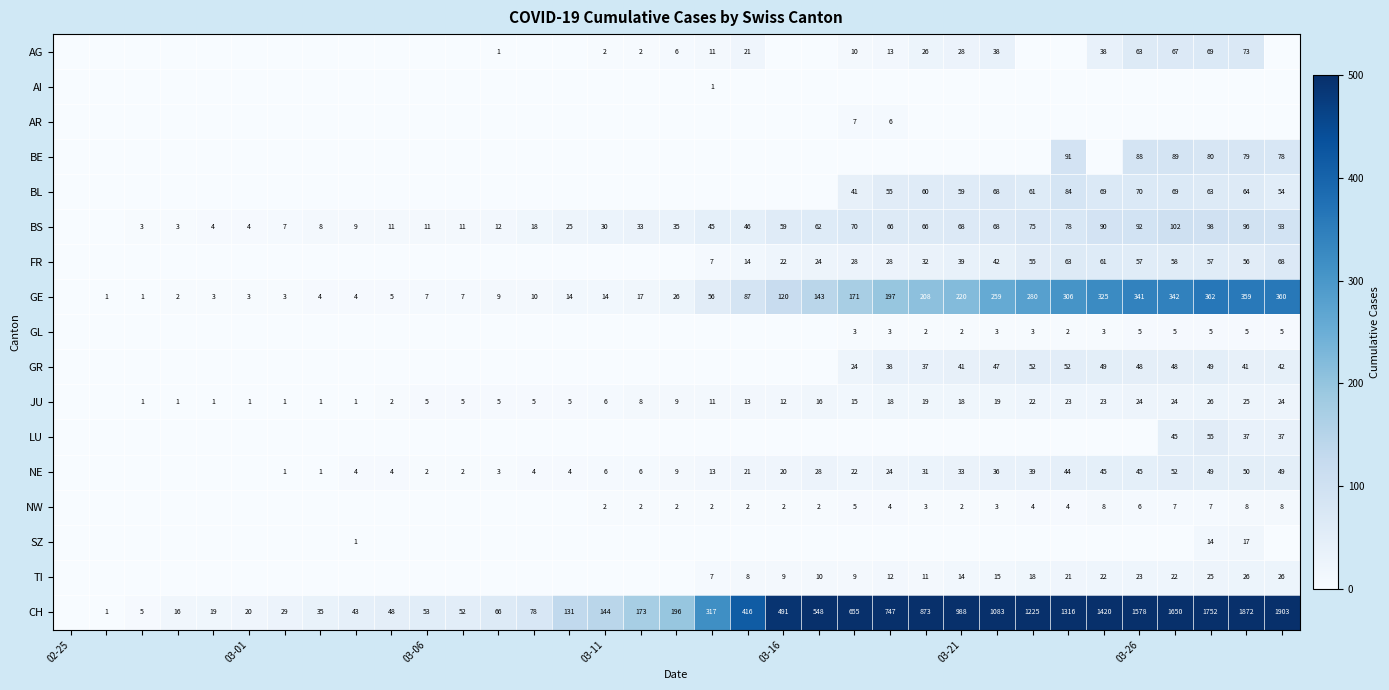

Which series has the largest total across all categories?

CH